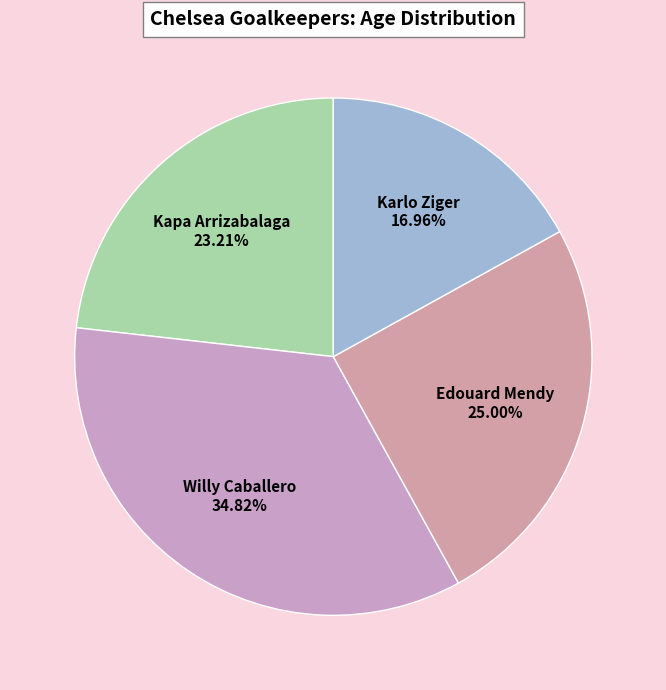

Which has a higher value, Edouard Mendy or Willy Caballero?

Willy Caballero